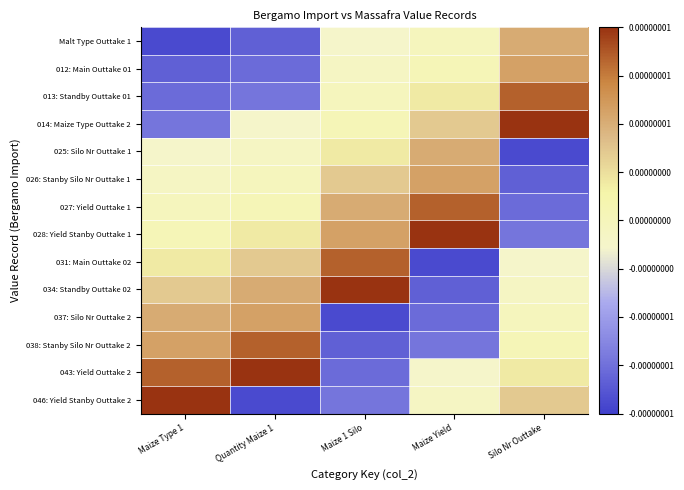

At Quantity Maize 1, list the series in order from smallest to largest.

046: Yield Stanby Outtake 2, Malt Type Outtake 1, 012: Main Outtake 01, 013: Standby Outtake 01, 014: Maize Type Outtake 2, 025: Silo Nr Outtake 1, 026: Stanby Silo Nr Outtake 1, 027: Yield Outtake 1, 028: Yield Stanby Outtake 1, 031: Main Outtake 02, 034: Standby Outtake 02, 037: Silo Nr Outtake 2, 038: Stanby Silo Nr Outtake 2, 043: Yield Outtake 2